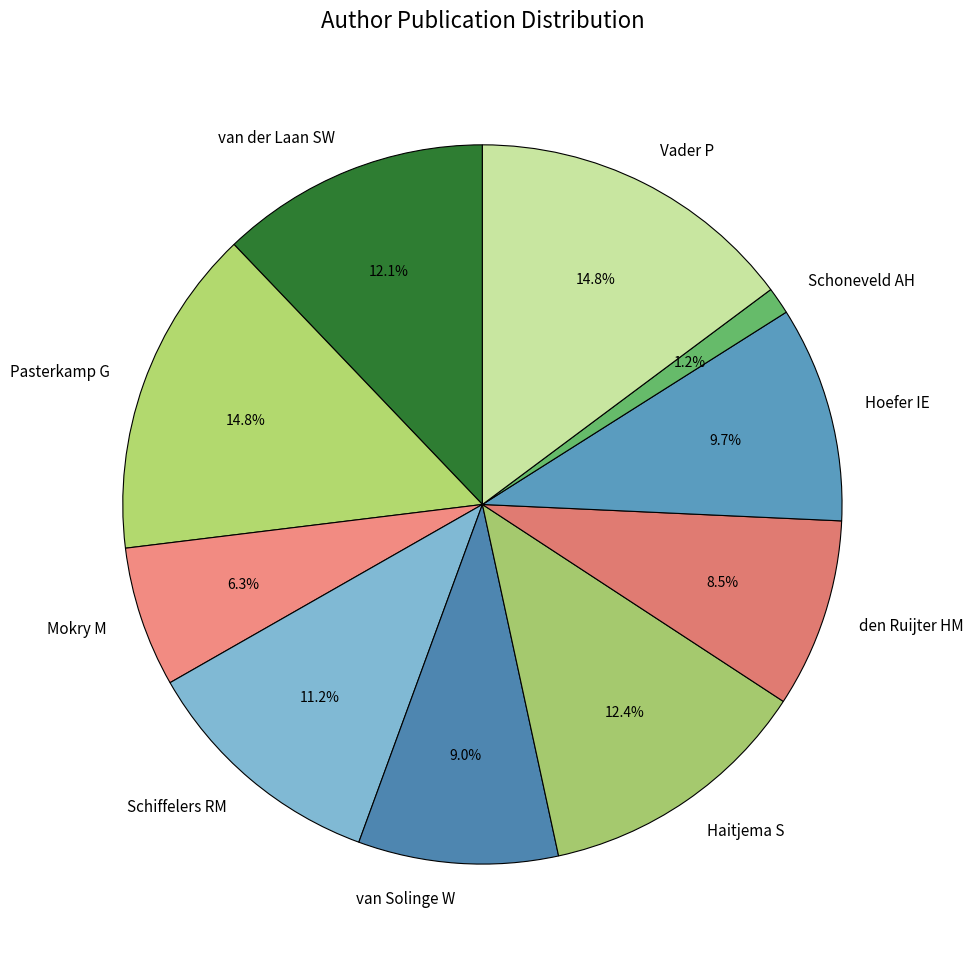

What is the smallest slice in the pie chart?

Schoneveld AH